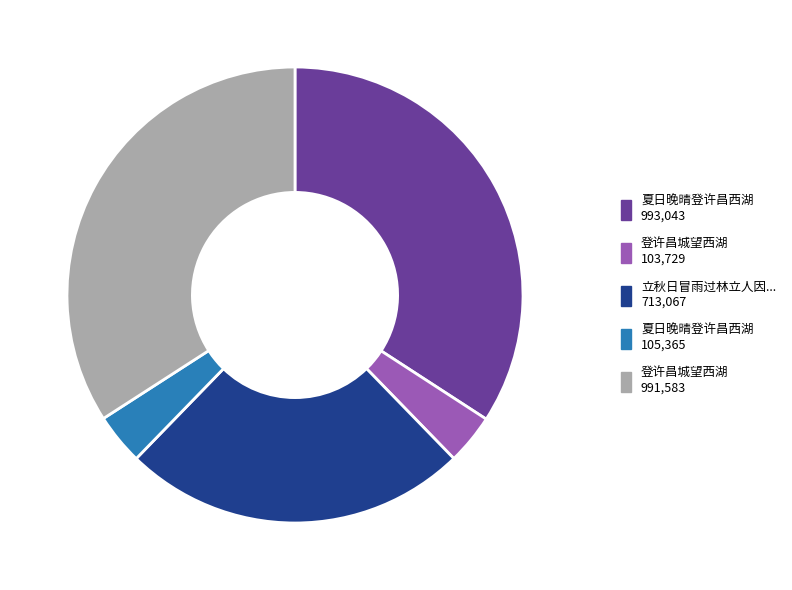

Does any single category account for the majority?

No